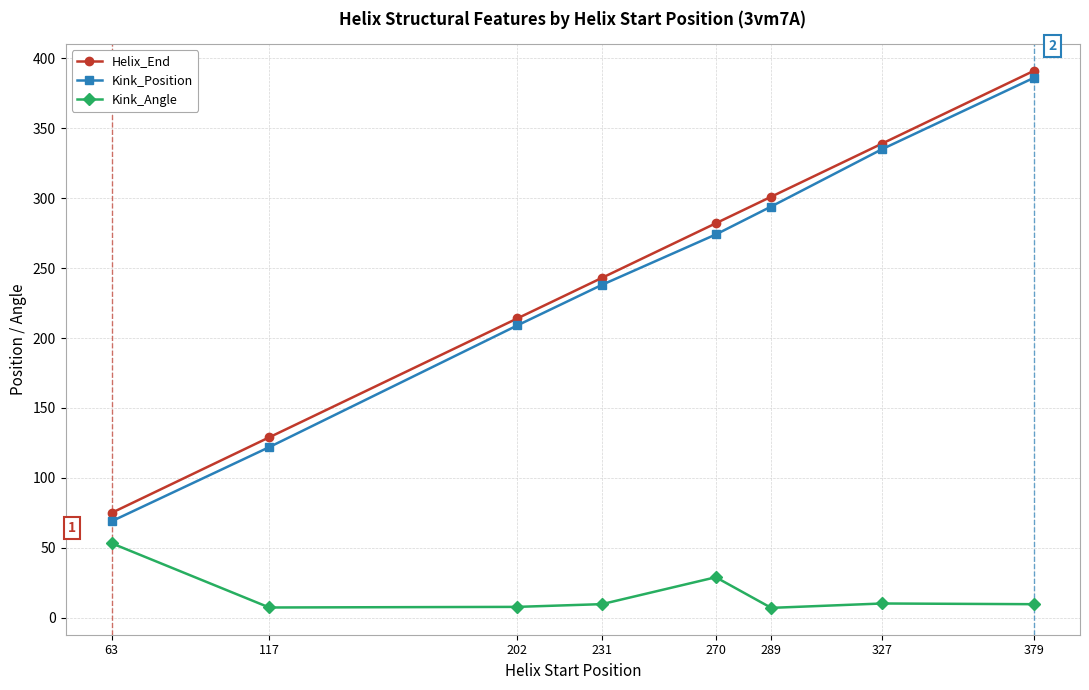

Does the chart display data point markers on the line(s)?

Yes